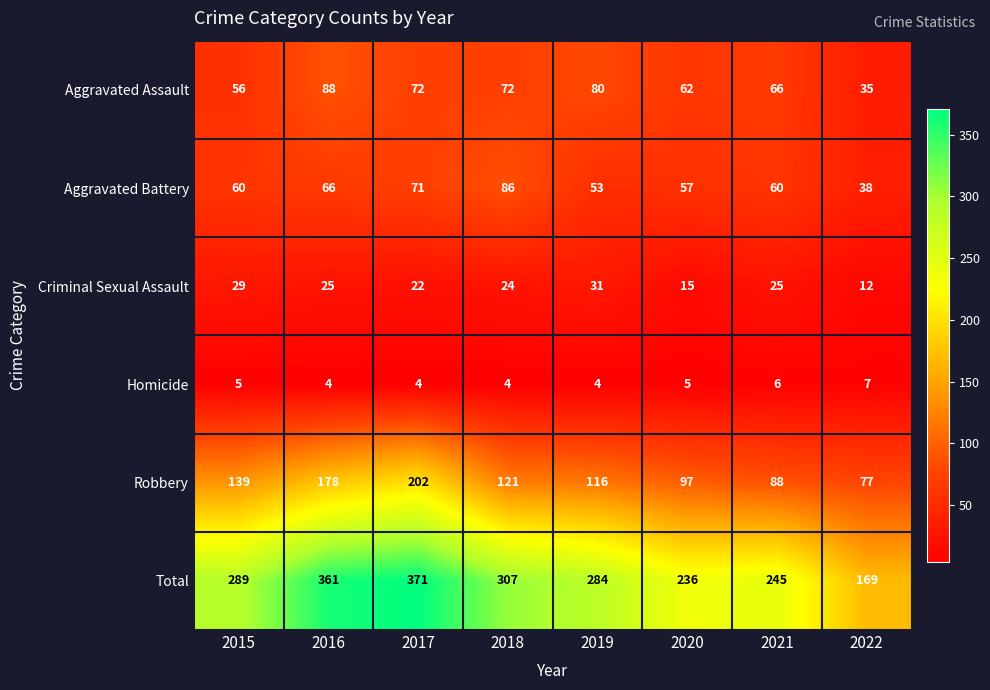

True or false: Criminal Sexual Assault has a value of 19 at 2015.

False